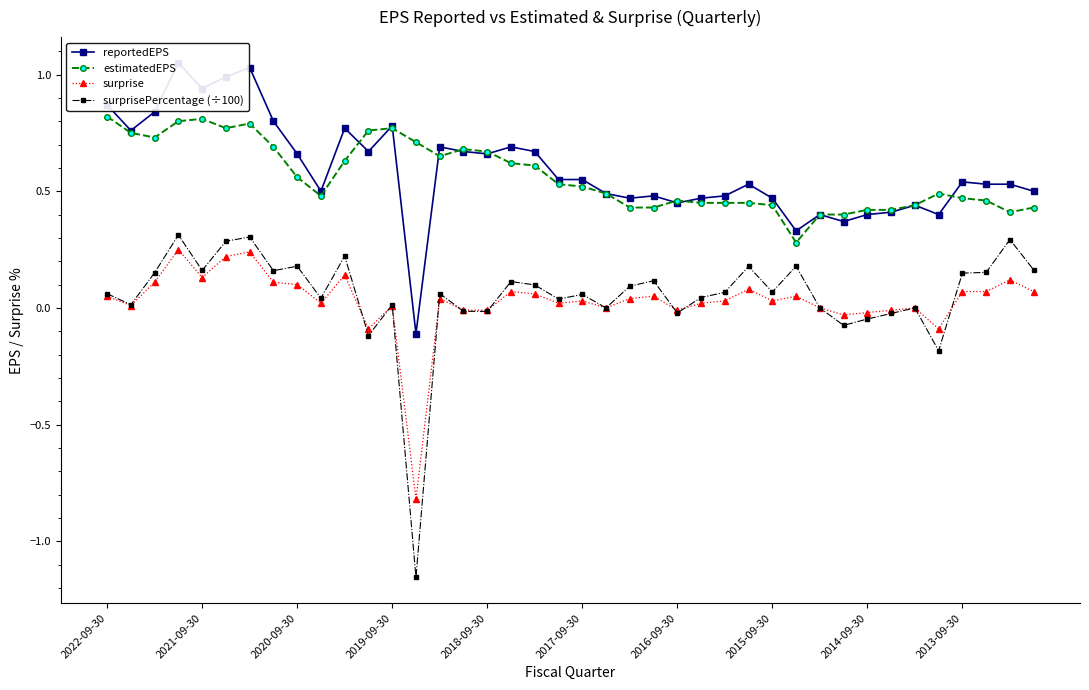

True or false: surprisePercentage (÷100) and estimatedEPS intersect in this chart.

False